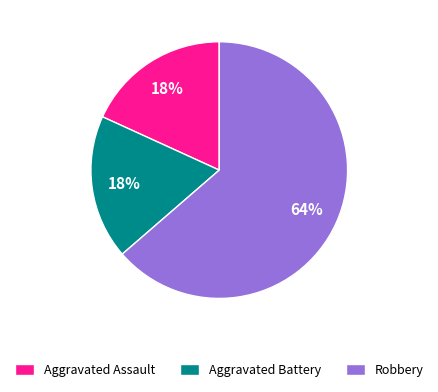

Which slice represents more than half of the pie?

Robbery